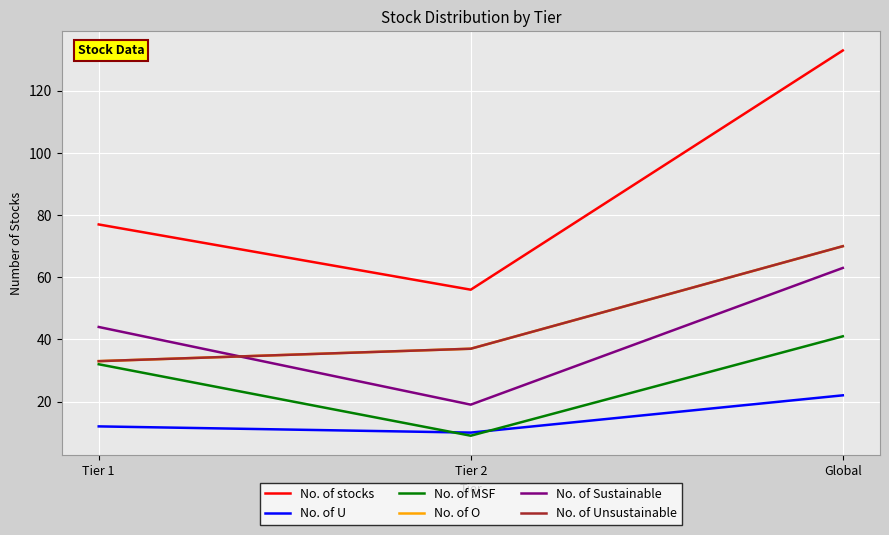

Rank the series at Tier 1 from lowest to highest value.

No. of U, No. of MSF, No. of O, No. of Unsustainable, No. of Sustainable, No. of stocks